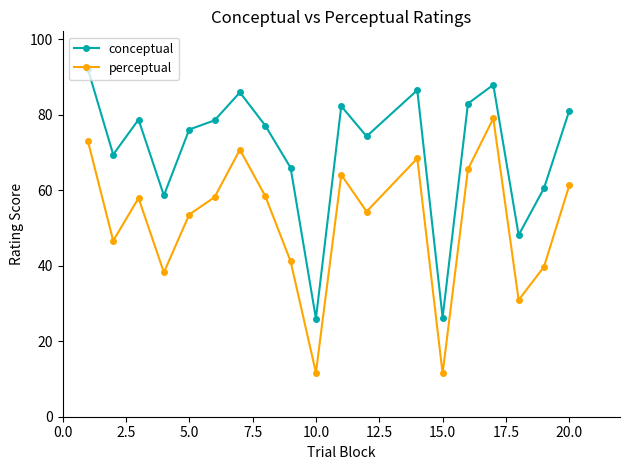

True or false: conceptual and perceptual cross at least once.

False